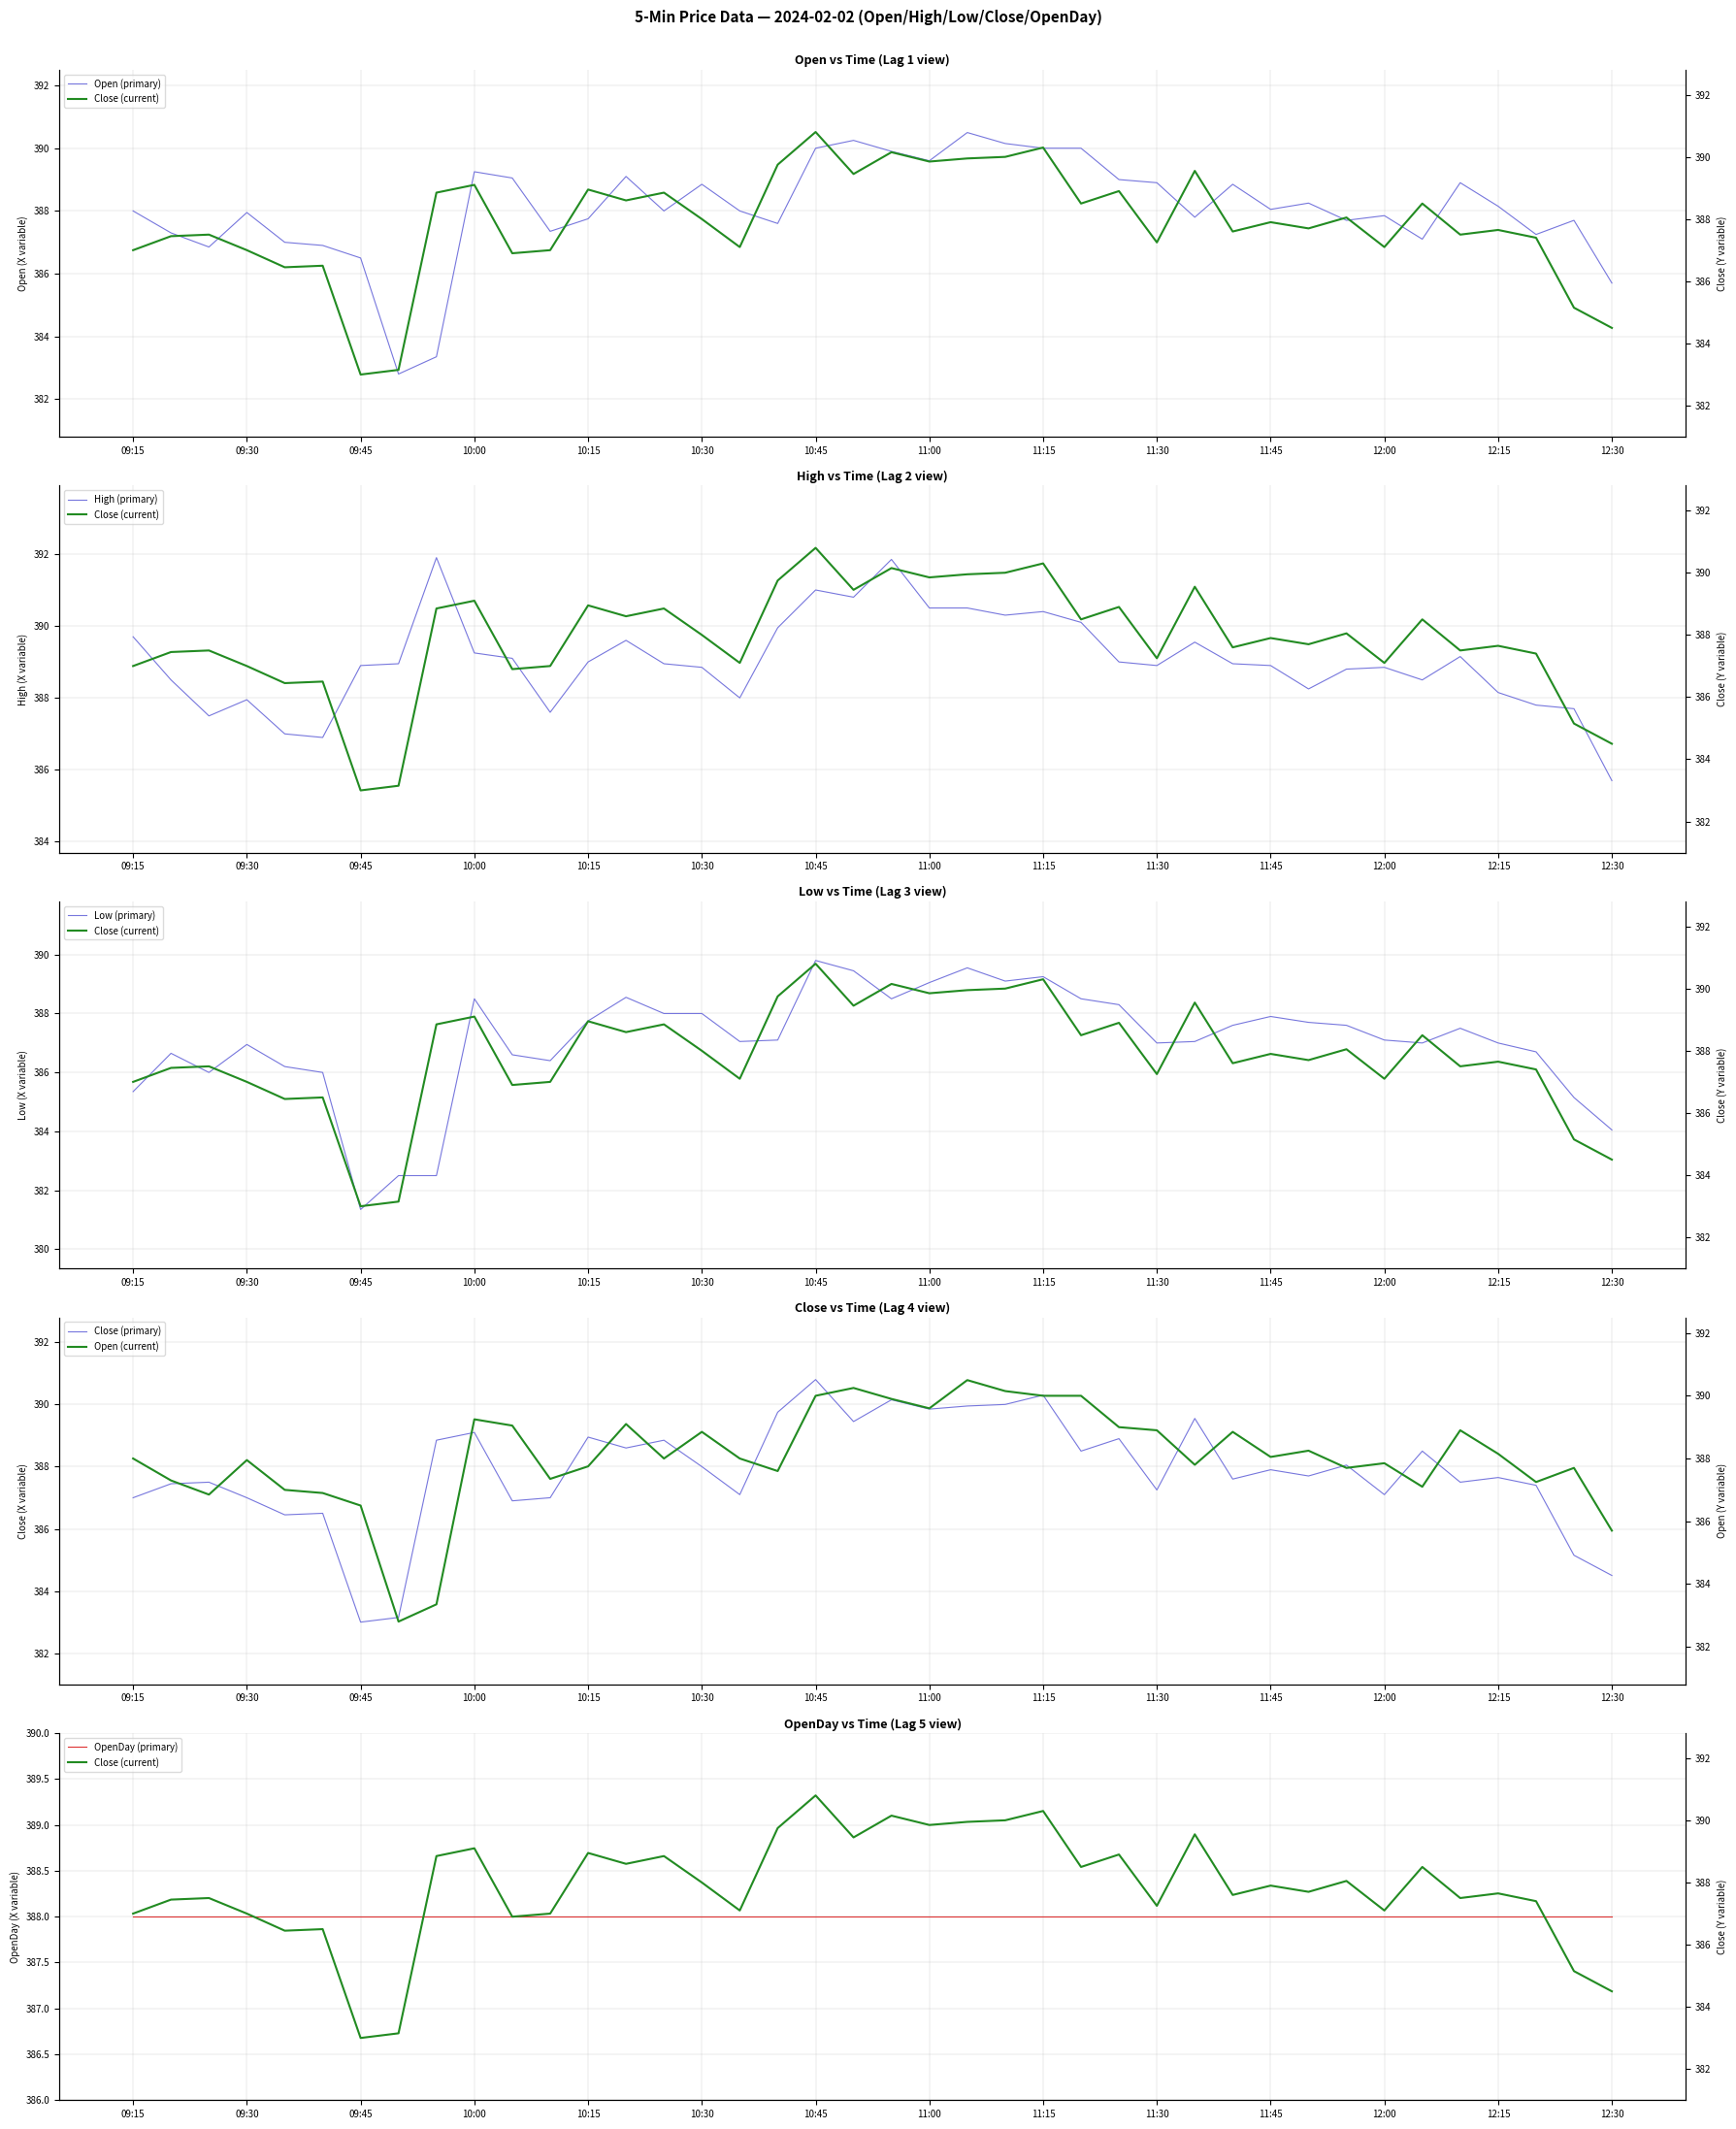

True or false: High and Close intersect in this chart.

False